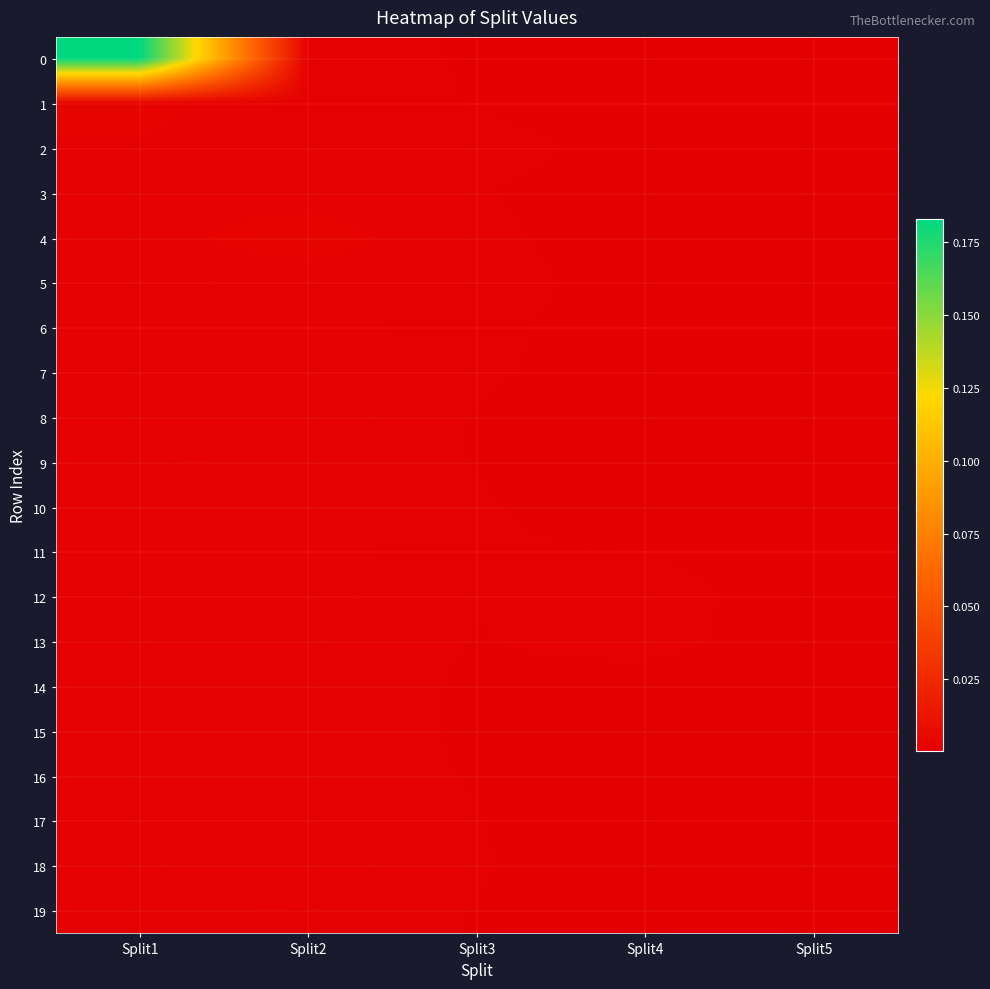

Which label corresponds to the largest value in the chart?

Split1